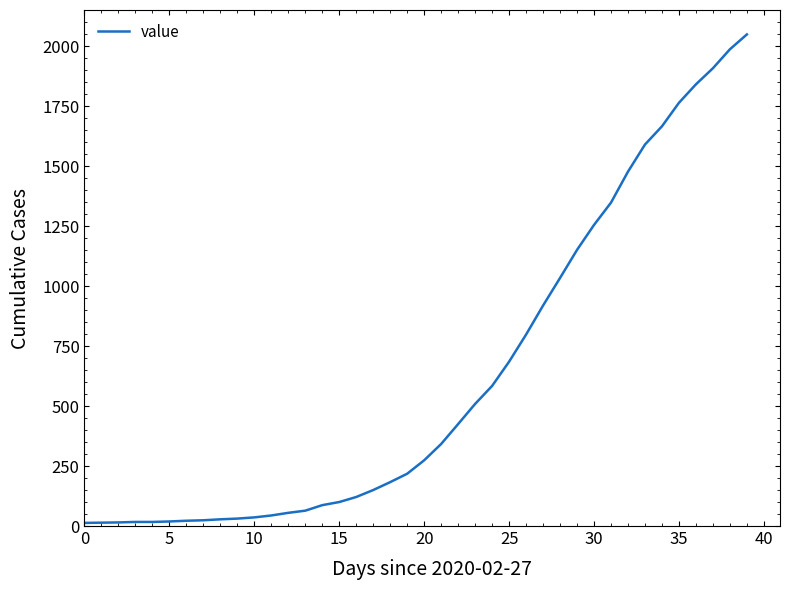

What is the greatest value displayed?

2049